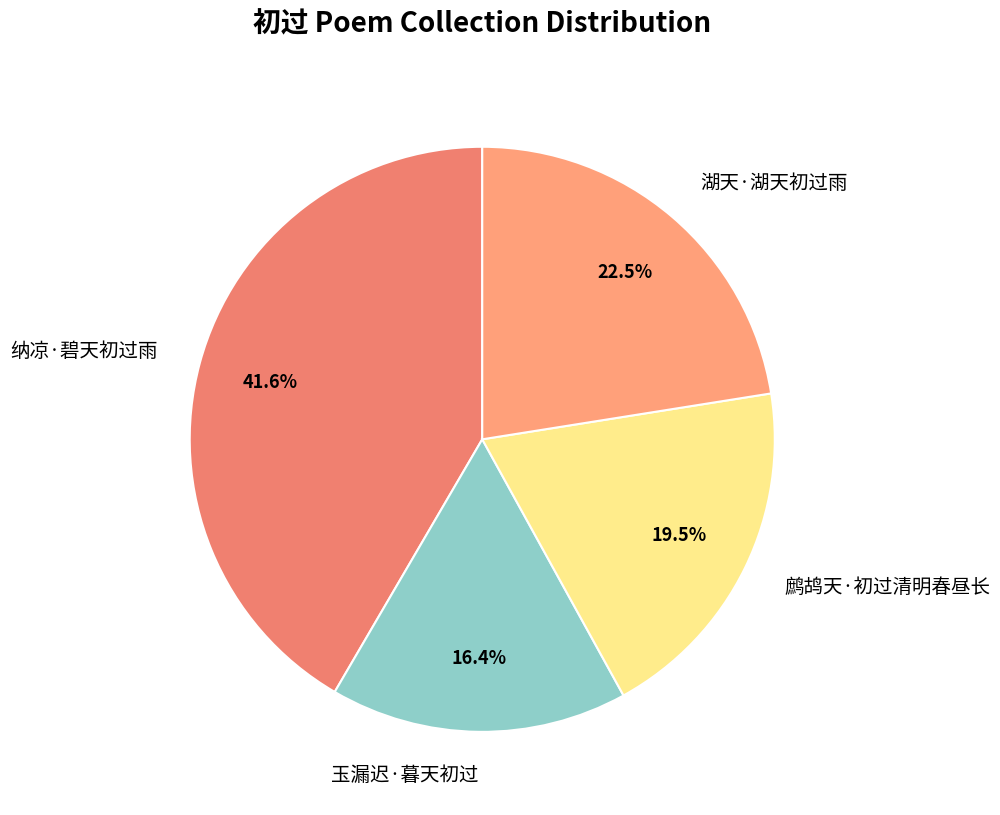

The 玉漏迟·暮天初过 slice represents 8% of the pie. True or false?

False